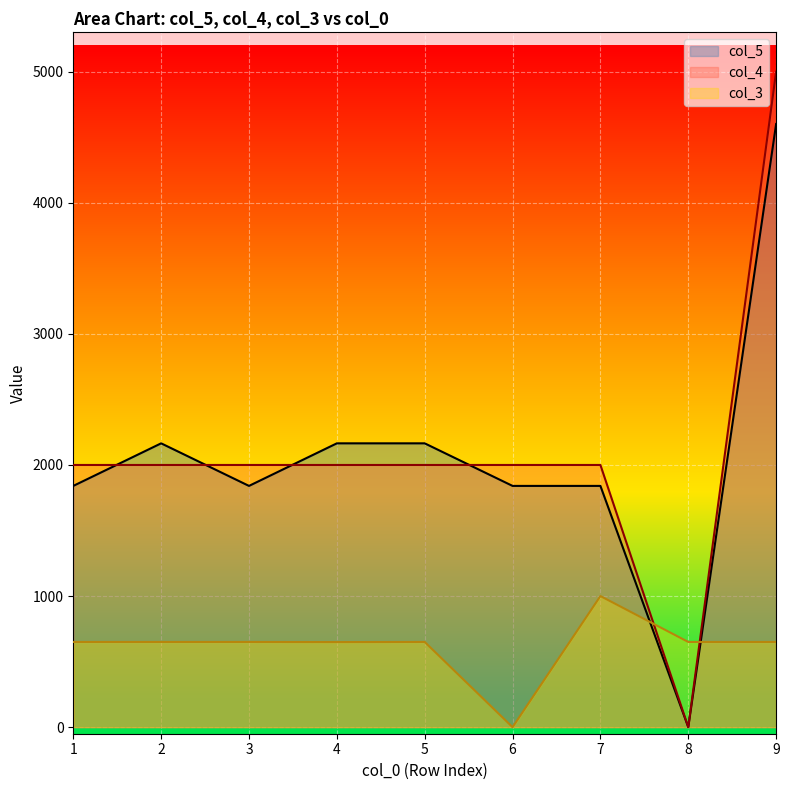

At which category is the sum across all series the highest?

9